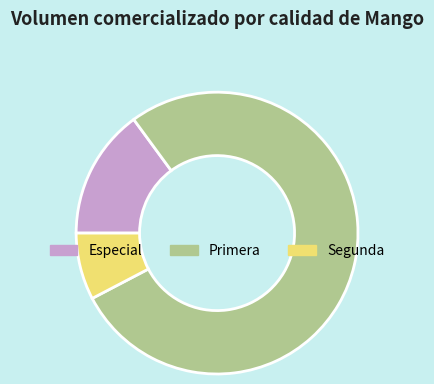

Which category has the smallest portion of the pie?

Segunda